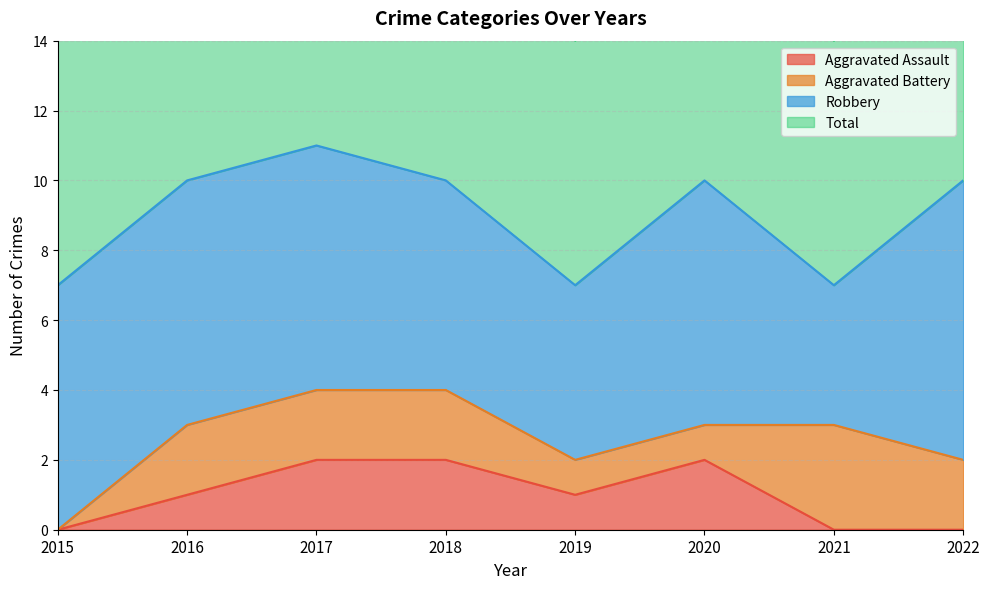

What is the value of the Aggravated Assault point at the 3rd from the left?

2